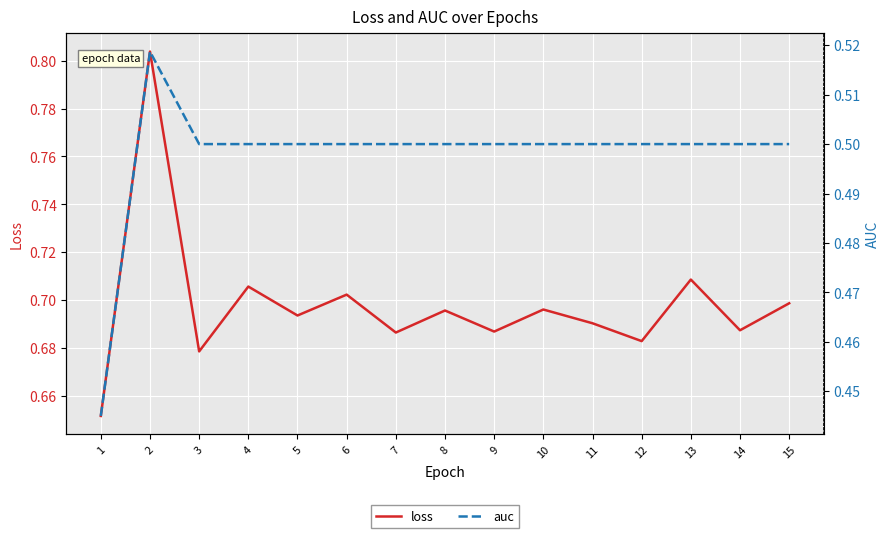

How many series are shown in this chart?

2